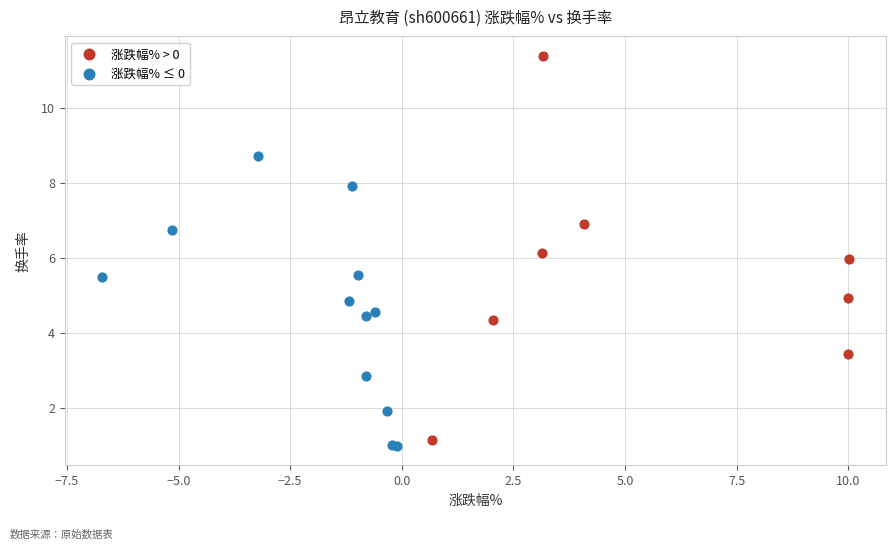

Which series reaches the maximum Y coordinate?

涨跌幅% > 0